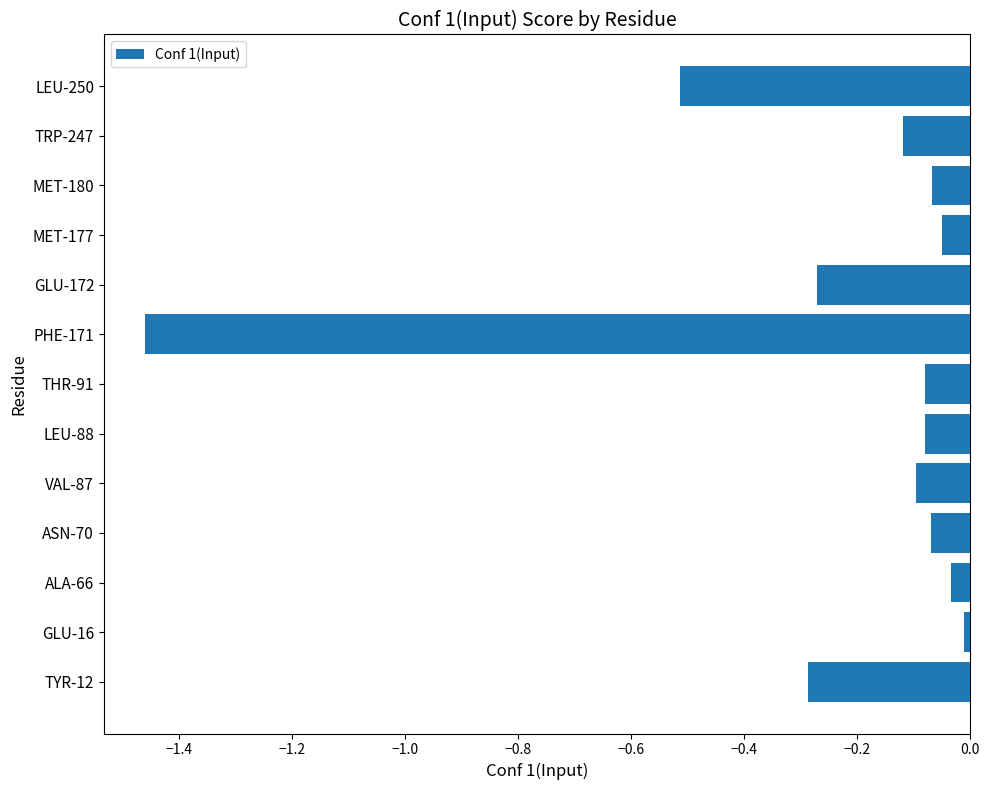

What is the sum of all values?

-3.1